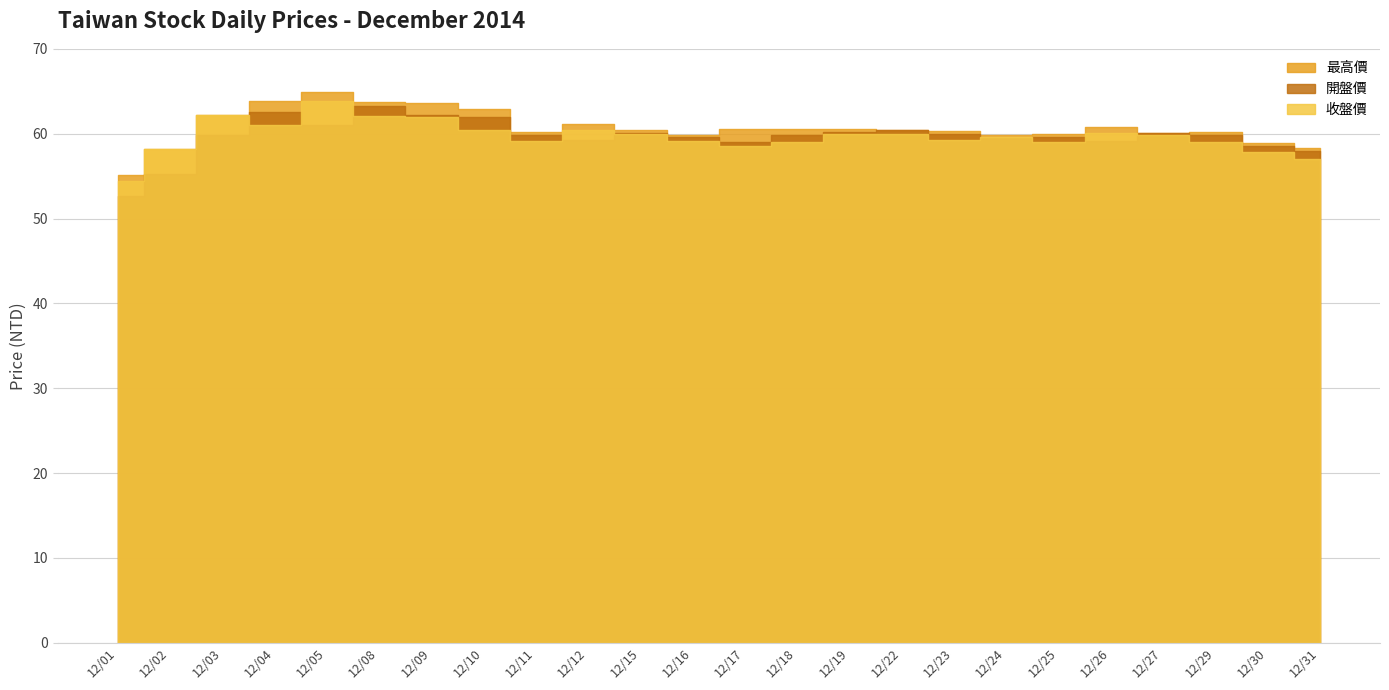

Reading left to right, extract all data points from this chart.

開盤價: 12/01=52.6	12/02=55.3	12/03=59.8	12/04=62.5	12/05=61.0	12/08=63.3	12/09=62.2	12/10=62.0	12/11=59.9	12/12=59.3	12/15=60.1	12/16=59.6	12/17=59.0	12/18=59.9	12/19=60.2	12/22=60.4	12/23=60.0	12/24=59.5	12/25=59.6	12/26=59.1	12/27=60.1	12/29=59.8	12/30=58.5	12/31=58.0
最高價: 12/01=55.1	12/02=58.2	12/03=62.2	12/04=63.9	12/05=64.9	12/08=63.7	12/09=63.6	12/10=62.9	12/11=60.2	12/12=61.1	12/15=60.4	12/16=59.9	12/17=60.5	12/18=60.5	12/19=60.5	12/22=60.4	12/23=60.3	12/24=59.9	12/25=60.0	12/26=60.8	12/27=60.1	12/29=60.2	12/30=58.9	12/31=58.3
收盤價: 12/01=54.4	12/02=58.2	12/03=62.2	12/04=61.0	12/05=63.8	12/08=62.1	12/09=62.0	12/10=60.4	12/11=59.1	12/12=60.4	12/15=60.0	12/16=59.1	12/17=58.6	12/18=59.0	12/19=60.0	12/22=60.0	12/23=59.3	12/24=59.6	12/25=59.0	12/26=60.1	12/27=59.8	12/29=59.0	12/30=57.8	12/31=57.0